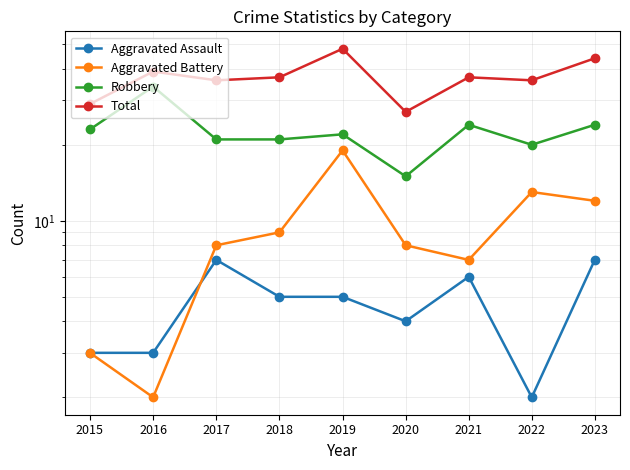

The value of Total at 2015 is 40. True or false?

False